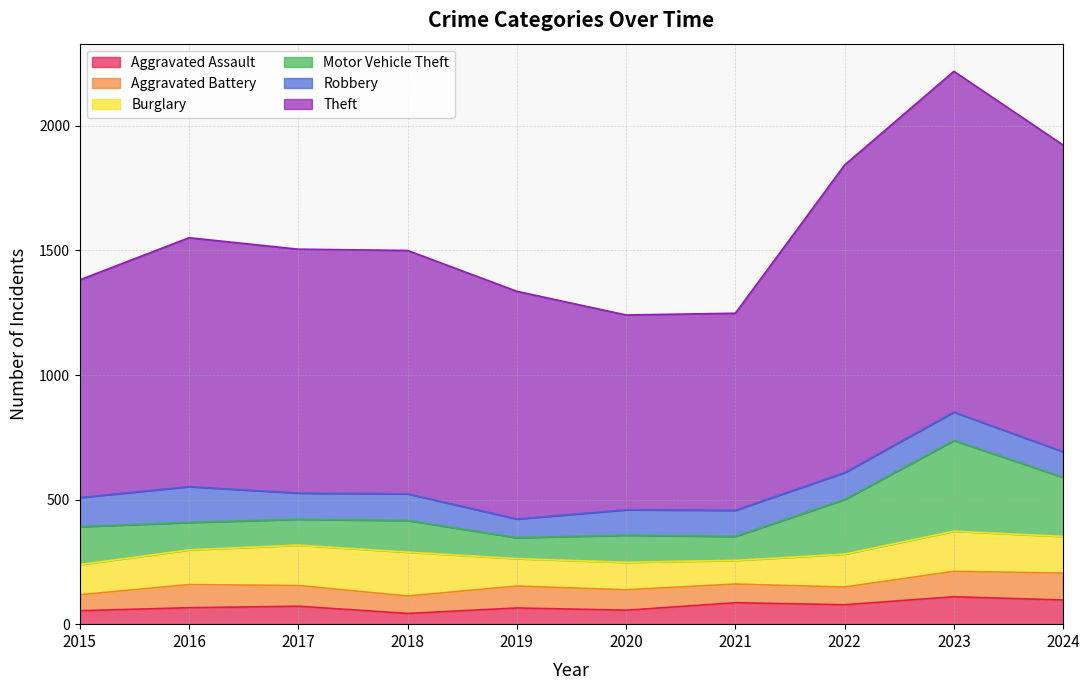

At which label does Aggravated Assault reach its minimum?

2018